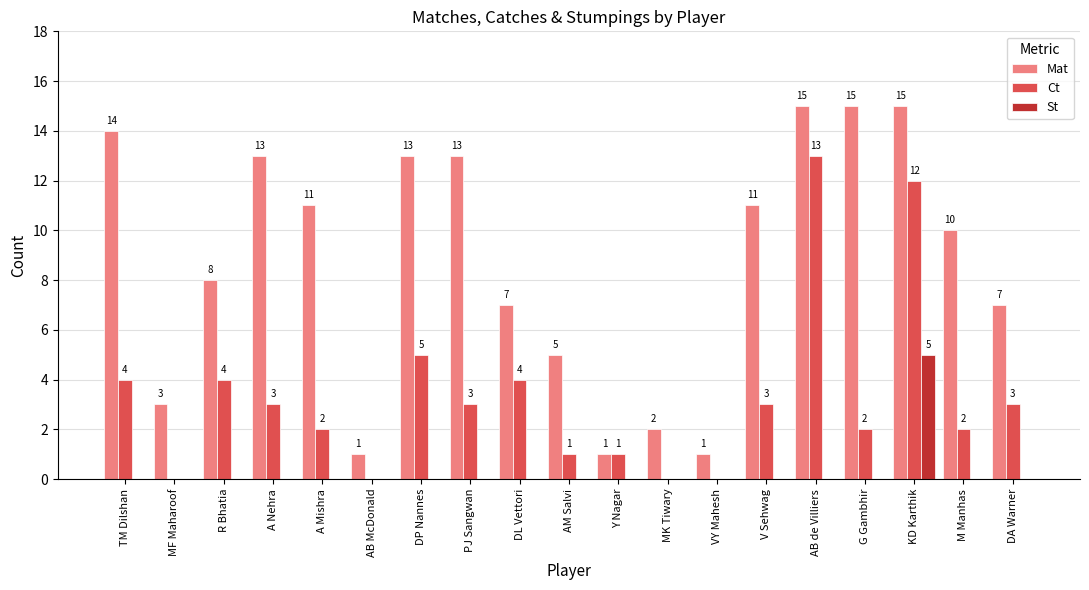

Which category has the highest value in the Ct series?

AB de Villiers